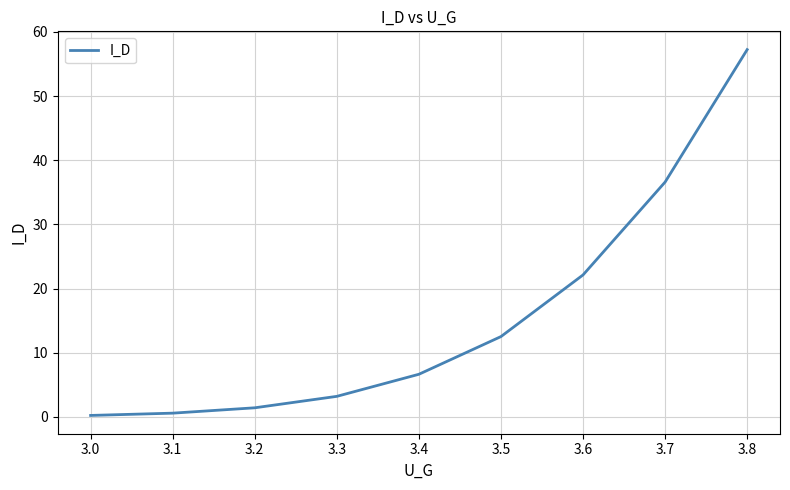

What is the approximate value at 3.4?

6.6